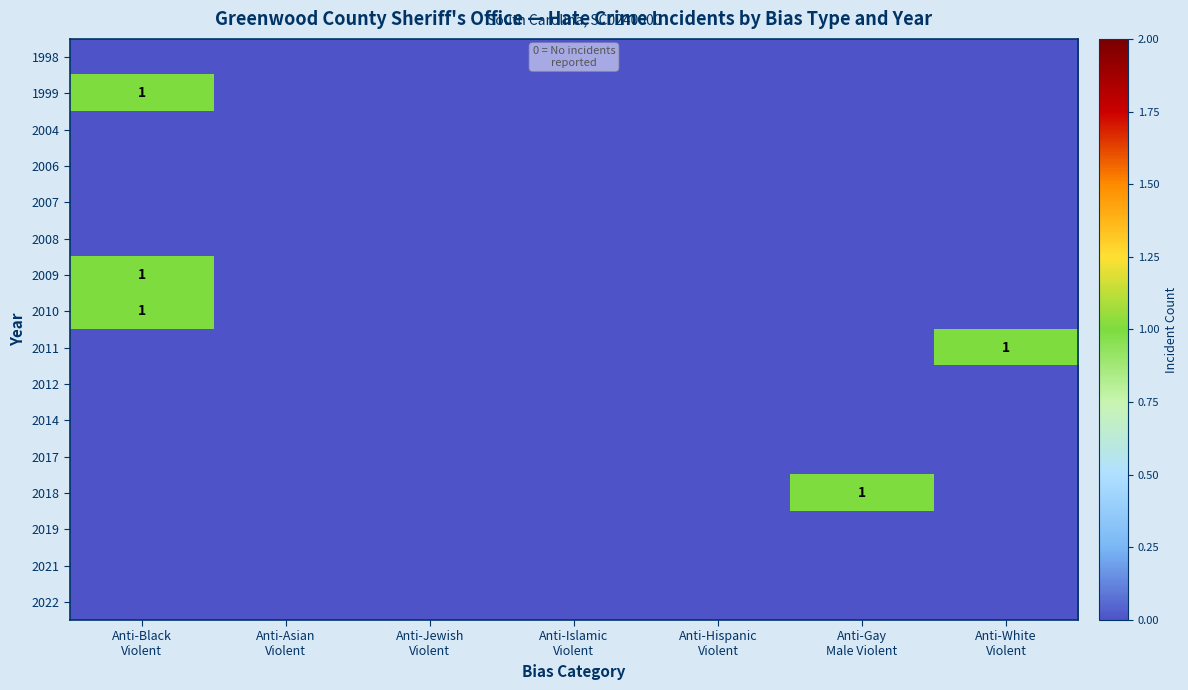

Count the number of data series in this chart.

16